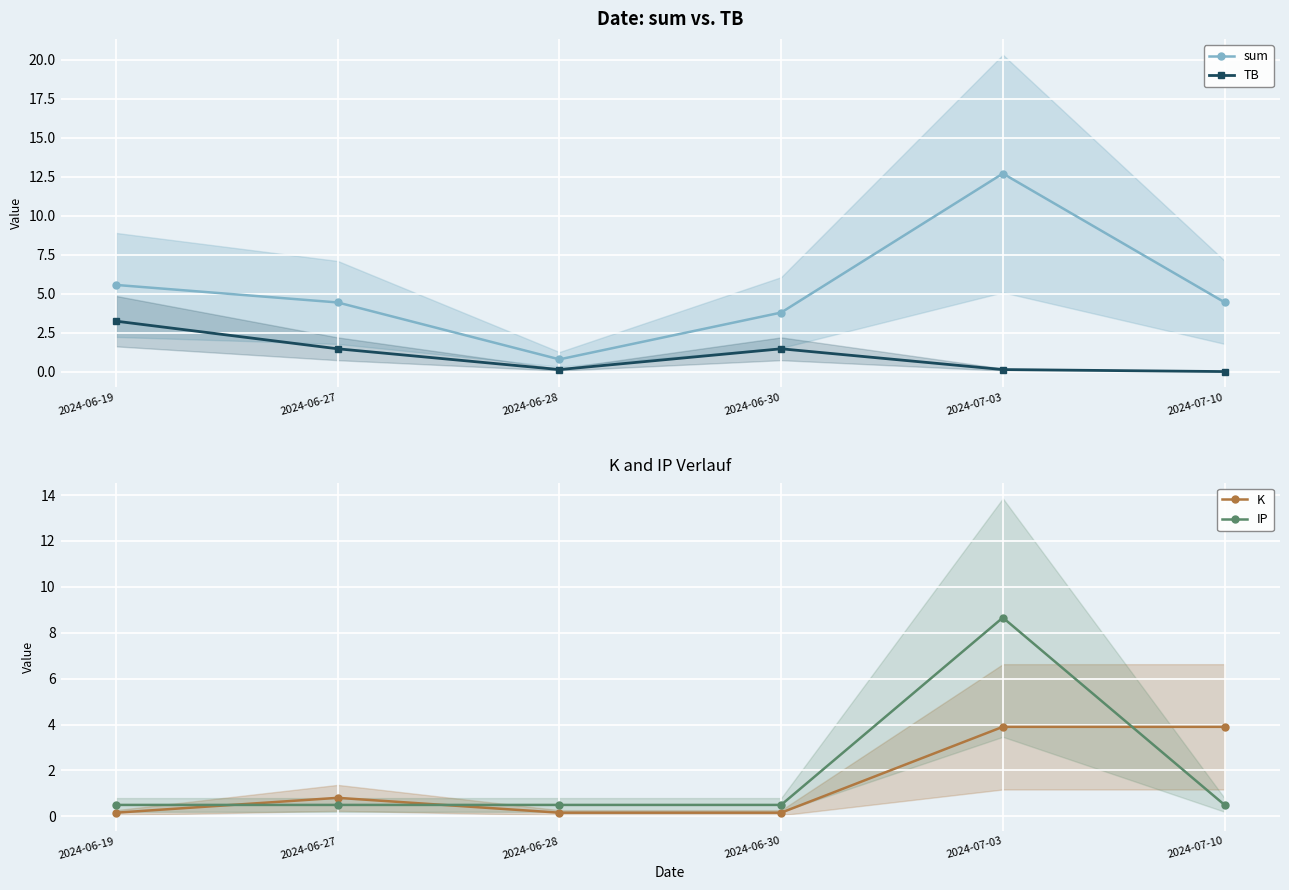

True or false: TB and sum cross at least once.

False